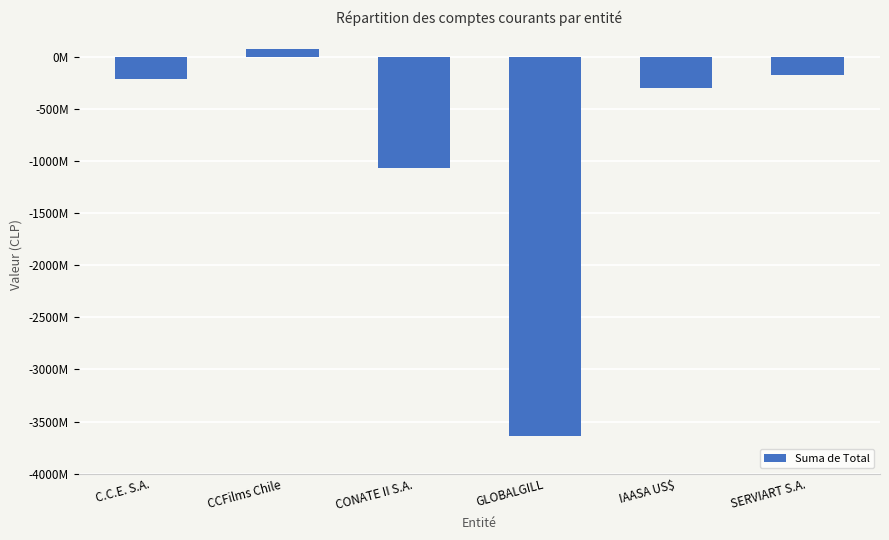

Which has a higher value, GLOBALGILL or CONATE II S.A.?

CONATE II S.A.